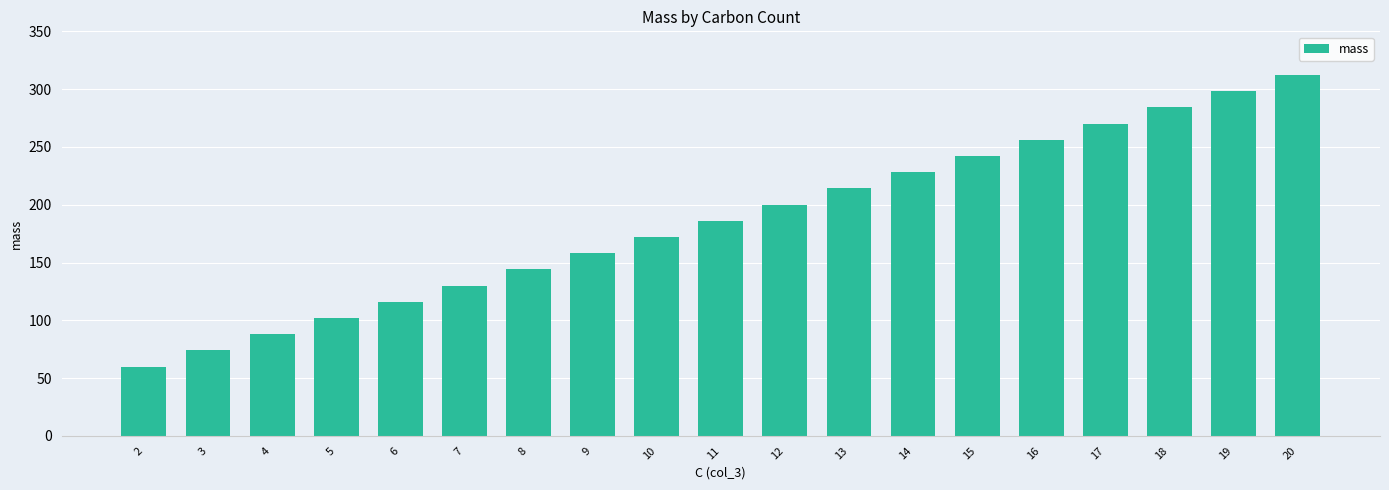

Count the number of categories in the chart.

19